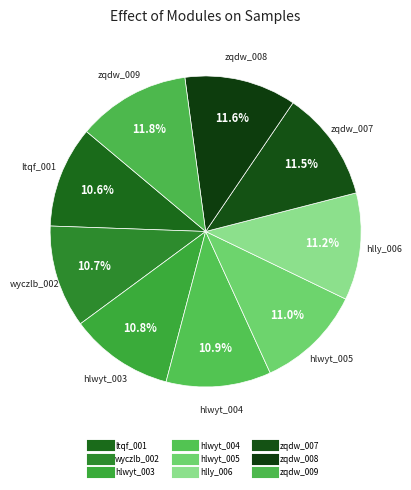

The zqdw_009 slice represents 12% of the pie. True or false?

True